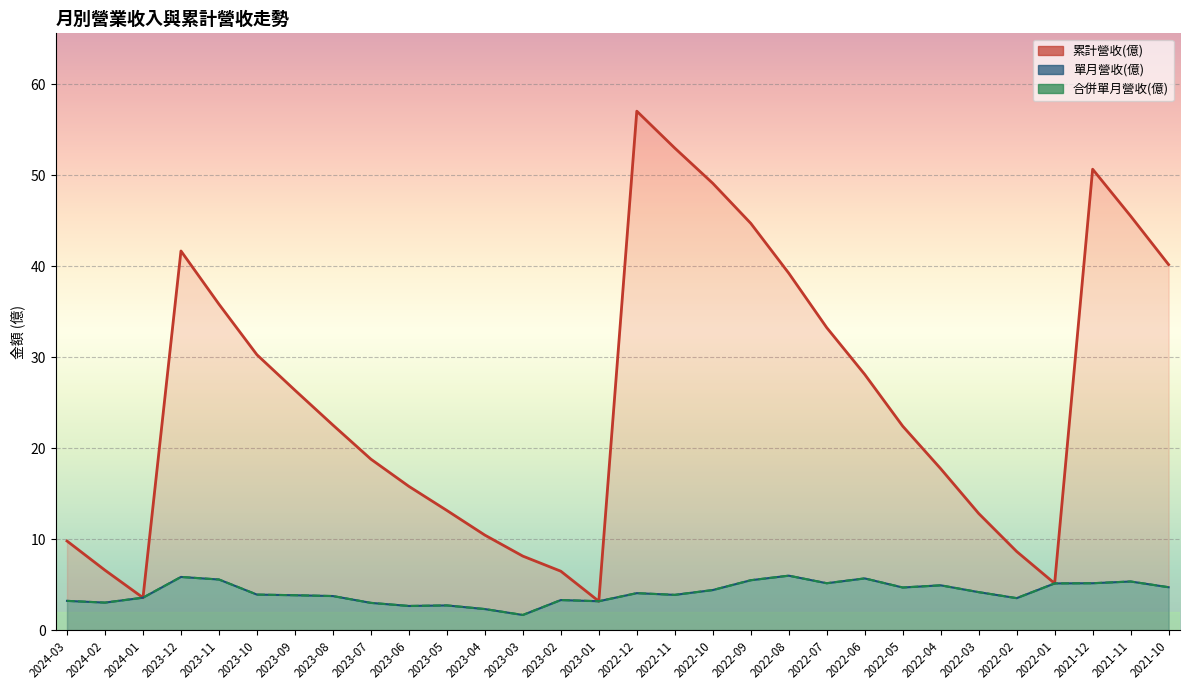

What is the sum of the 累計營收(億) values at 2022-10 and 2022-12?

106.2